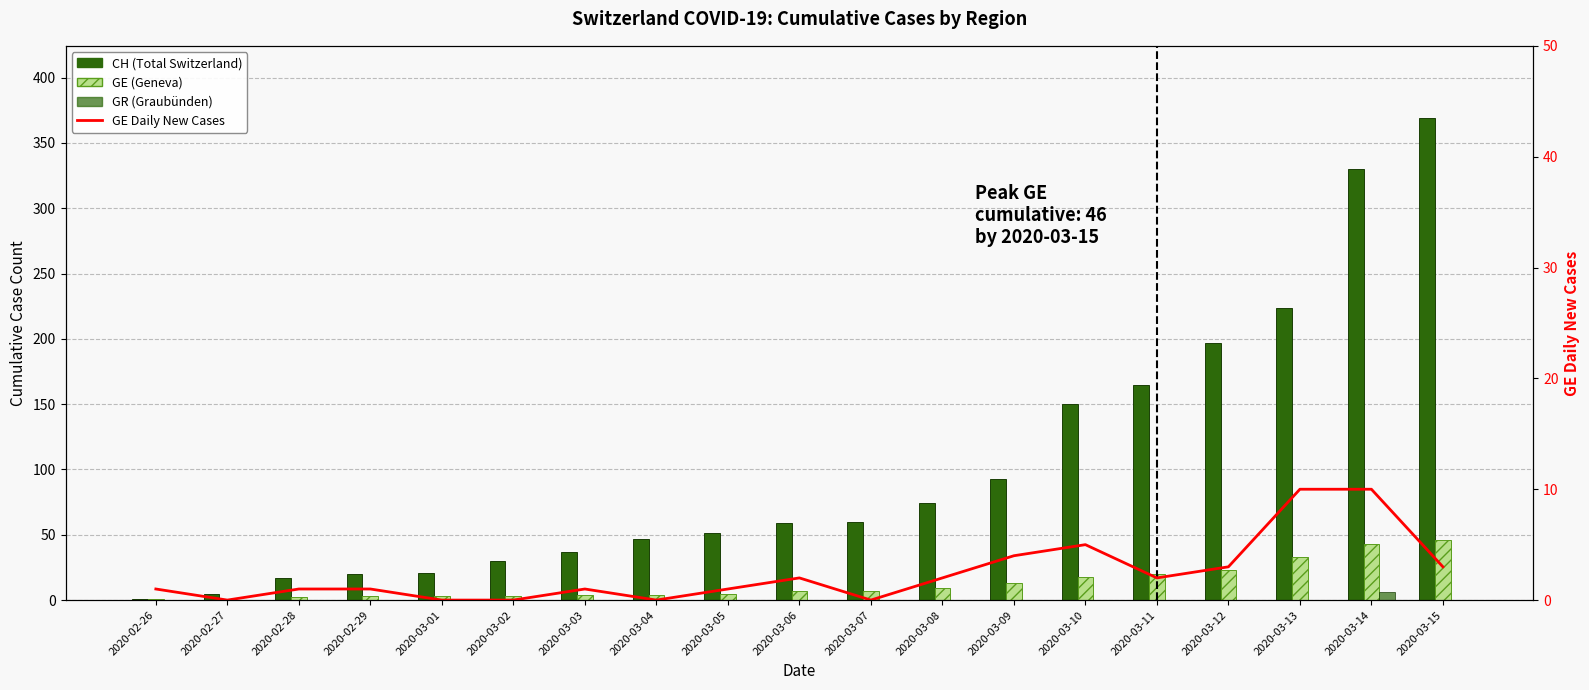

Rank the series at 2020-03-03 from lowest to highest value.

GR (Graubünden), GE Daily New Cases, GE (Geneva), CH (Total Switzerland)